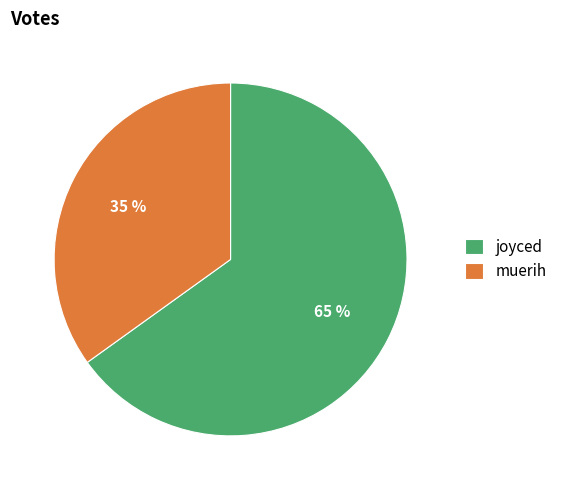

To the nearest percent, what is the difference between the largest and smallest slice percentages?

30%